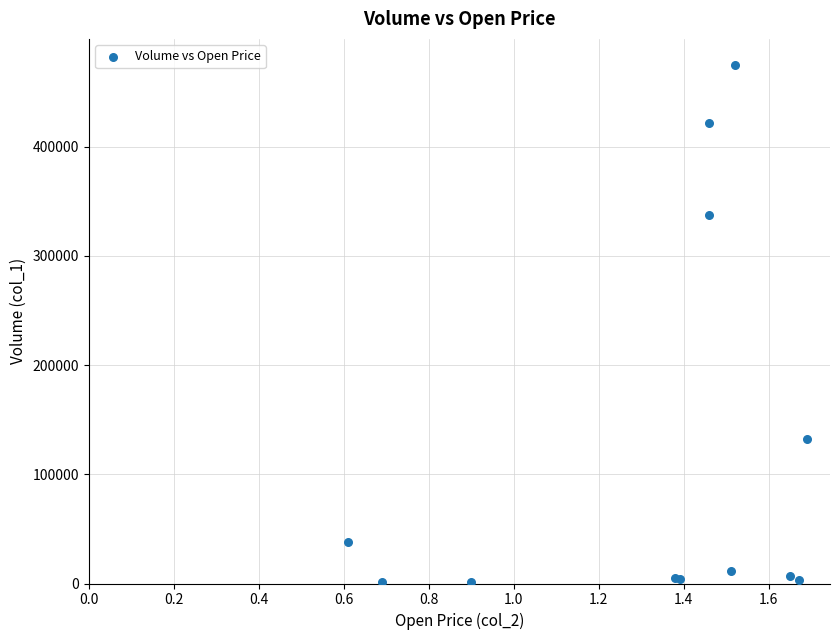

What Y value in the scatter plot is closest to 238000?

337000